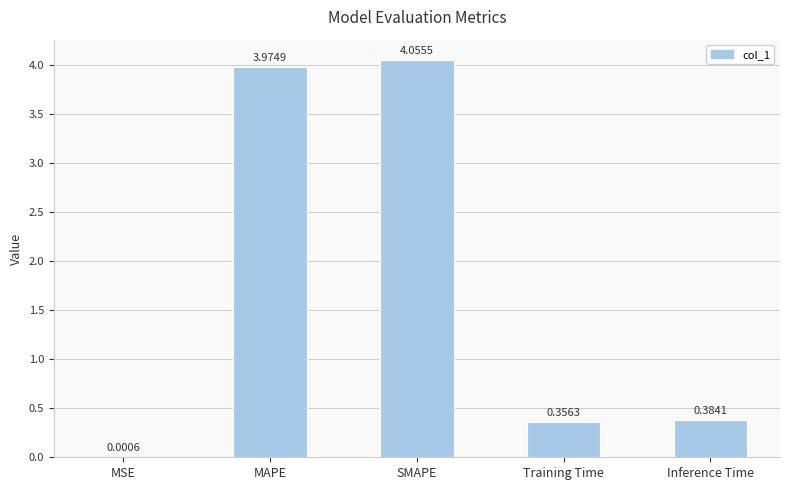

At which label is the value closest to 2?

Inference Time